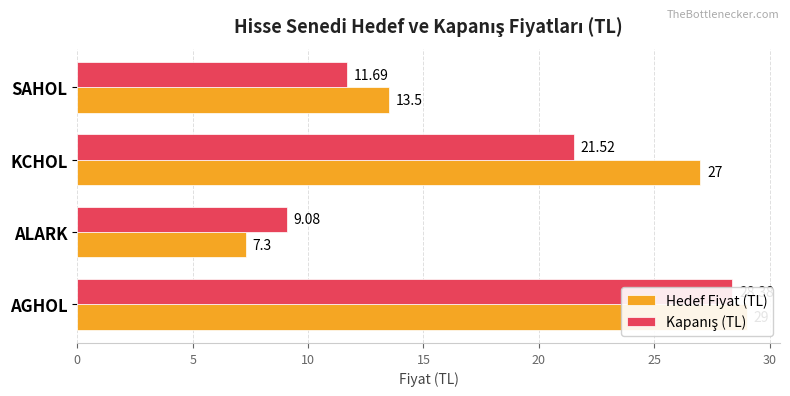

At how many categories does at least one series exceed 20?

2